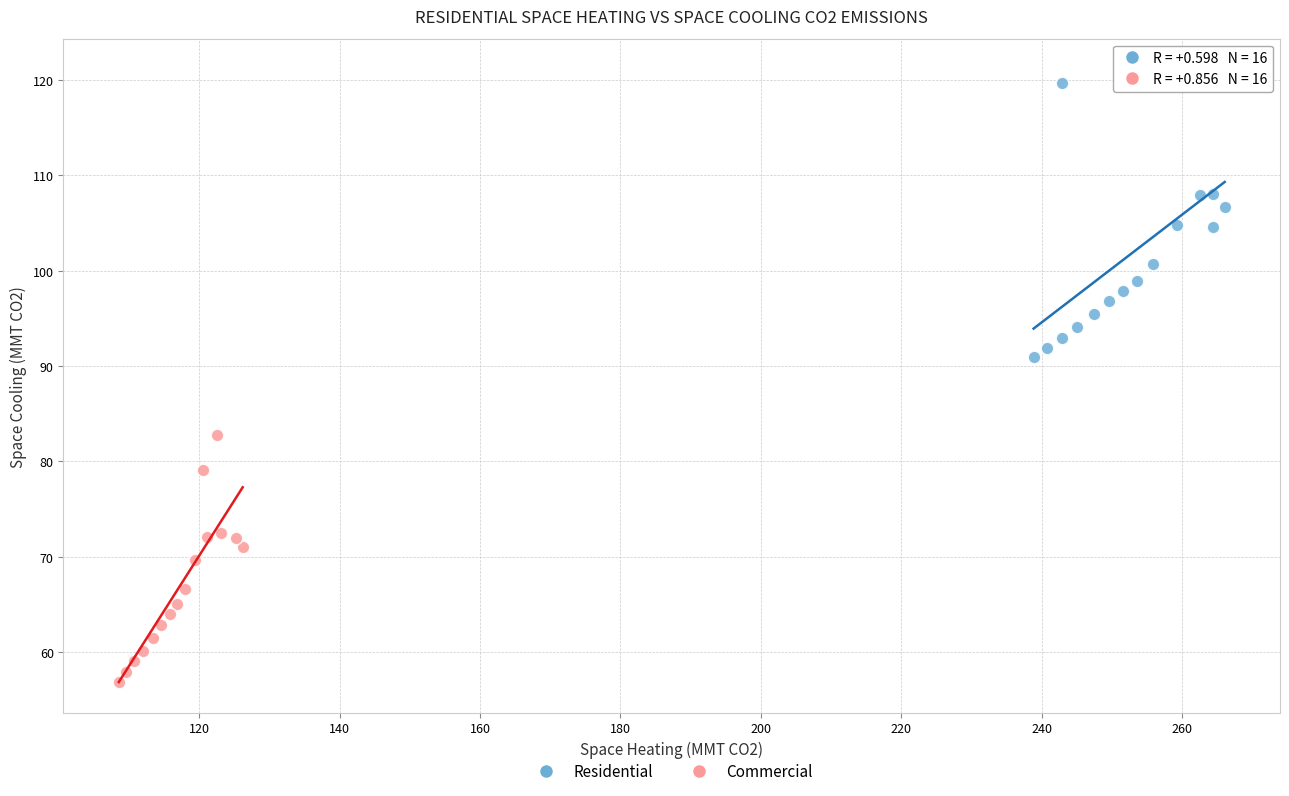

Which series has the widest spread of Y values?

Residential